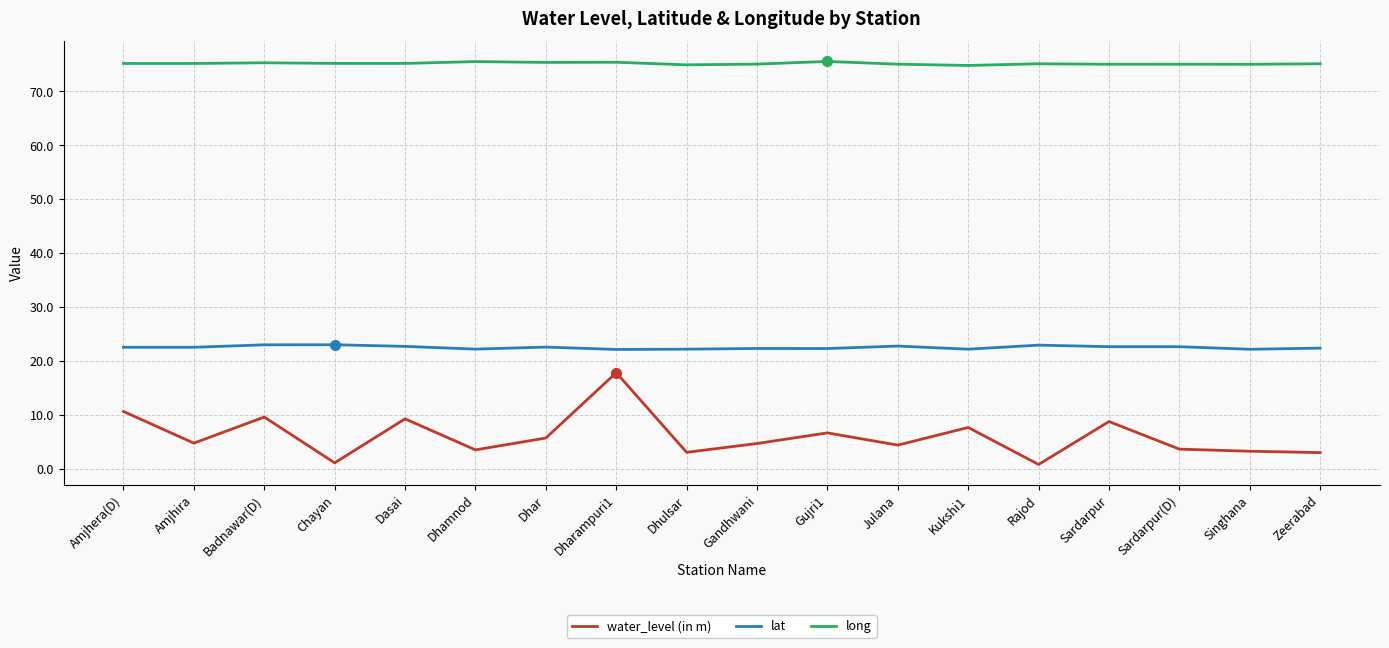

Between Rajod and Zeerabad, which series saw the biggest shift?

water_level (in m)